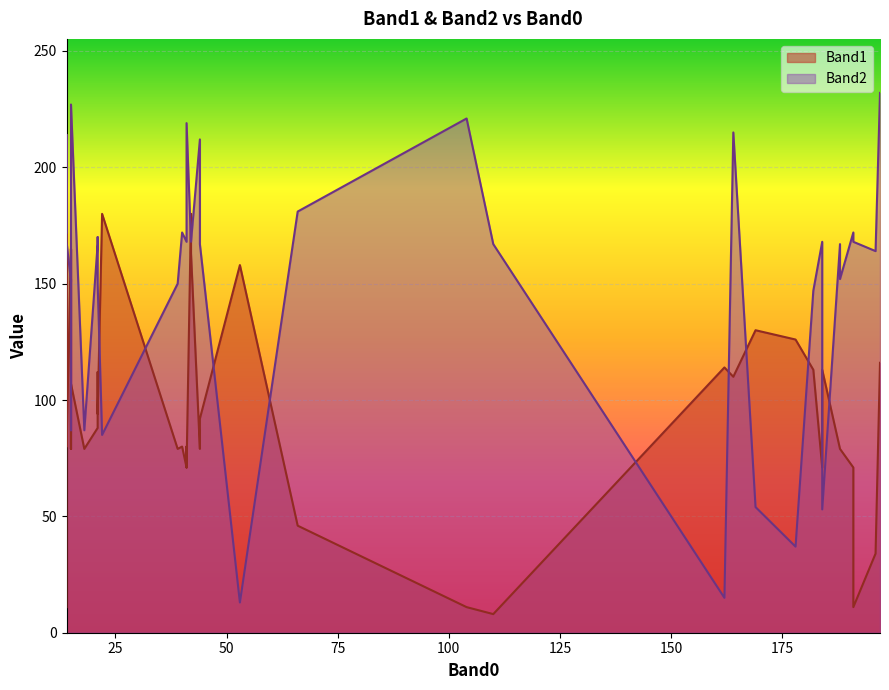

Which series changed the most between 44 and 66?

Band1